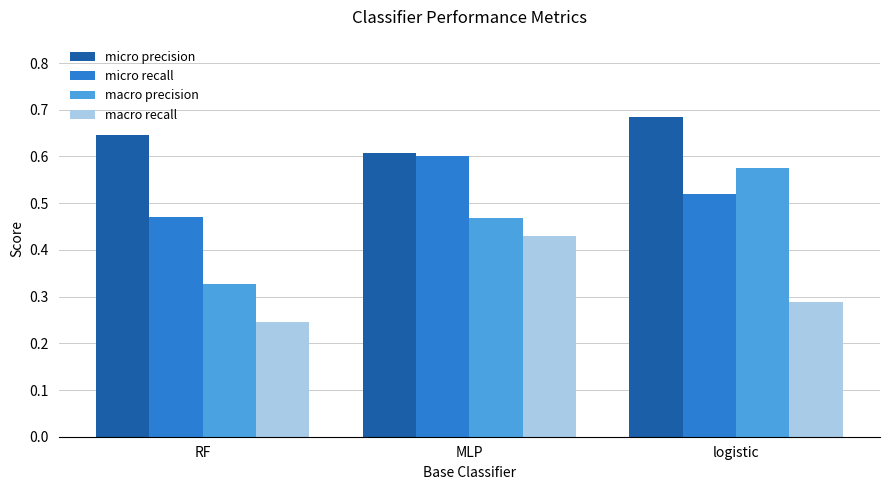

At which category does the chart reach its minimum across all series?

RF